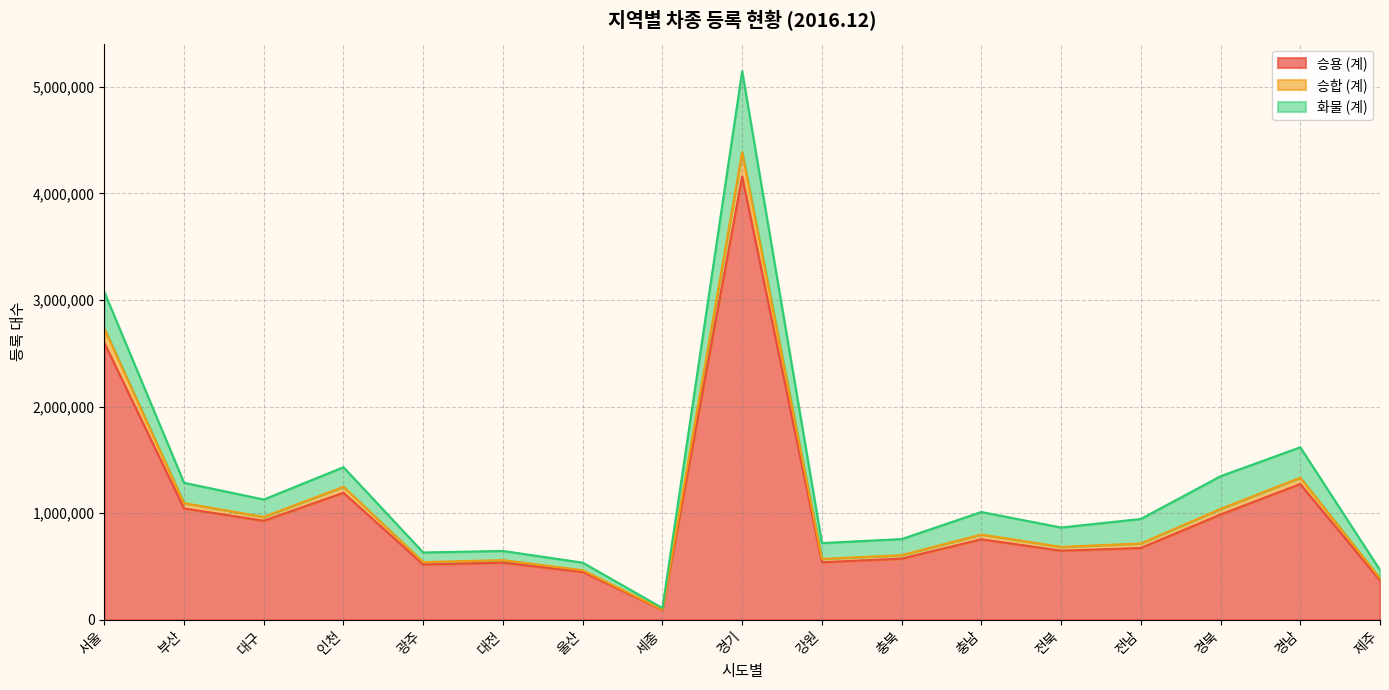

Read the 승용 (계) value at 충남.

755232